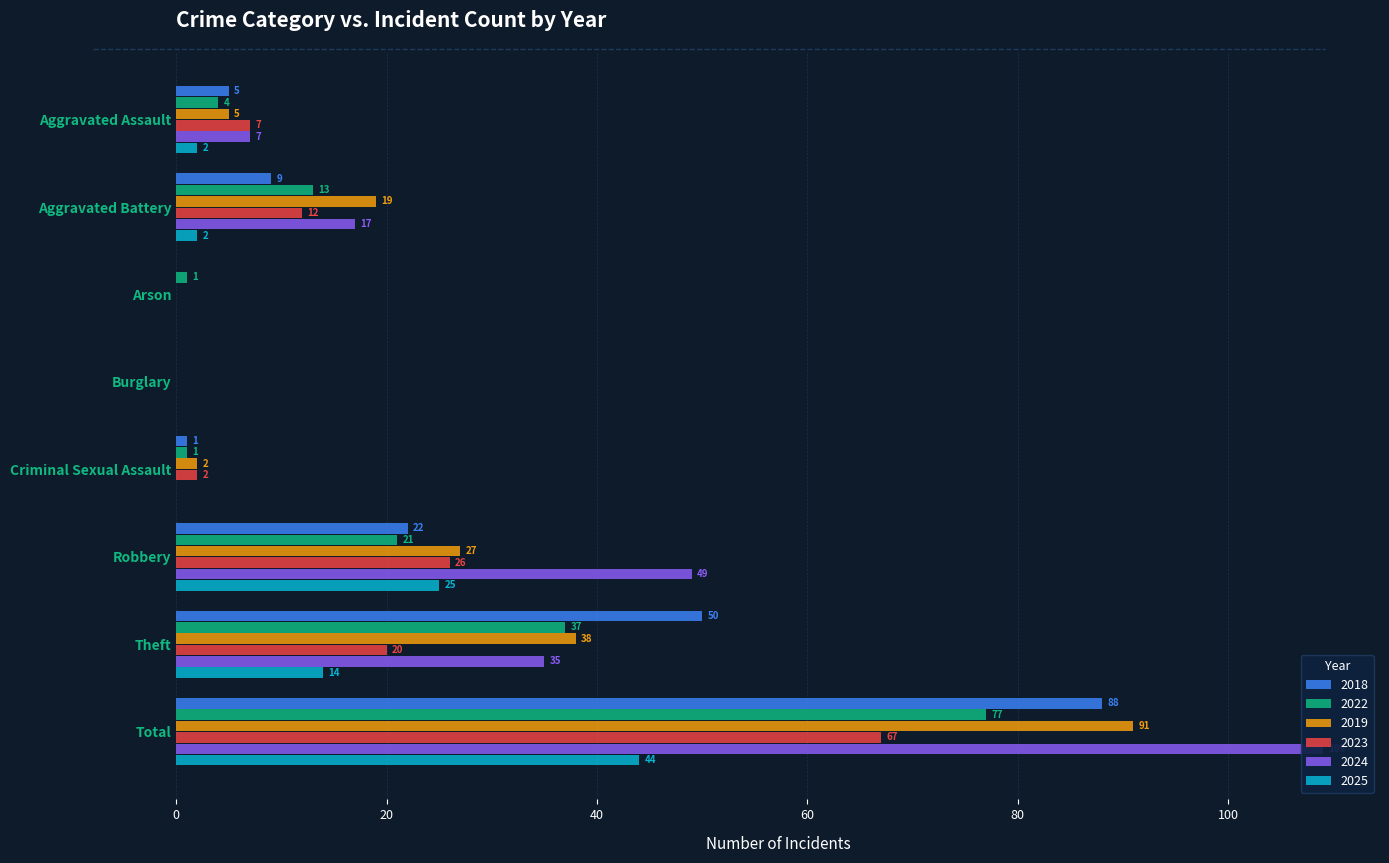

What is the label of the 5th bar from the left?

Criminal Sexual Assault